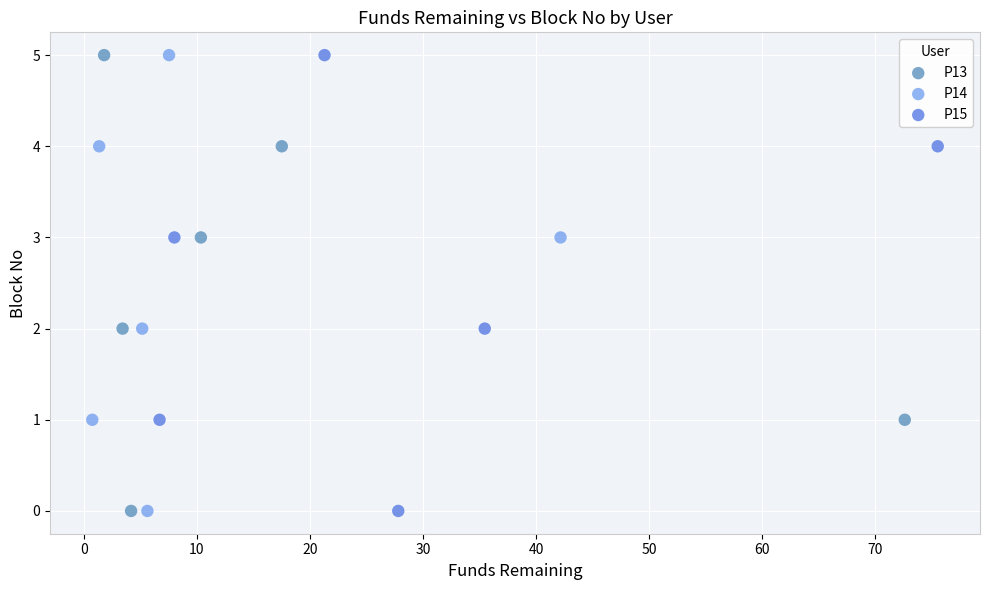

What are all the series names shown in the legend?

P13, P14, P15